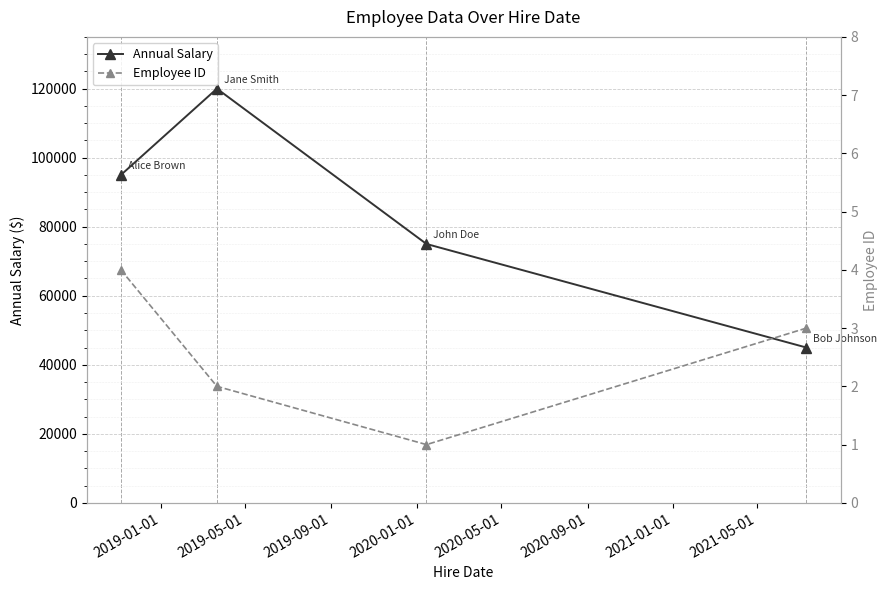

What is the value of the Annual Salary point at the 2nd from the left?

120000